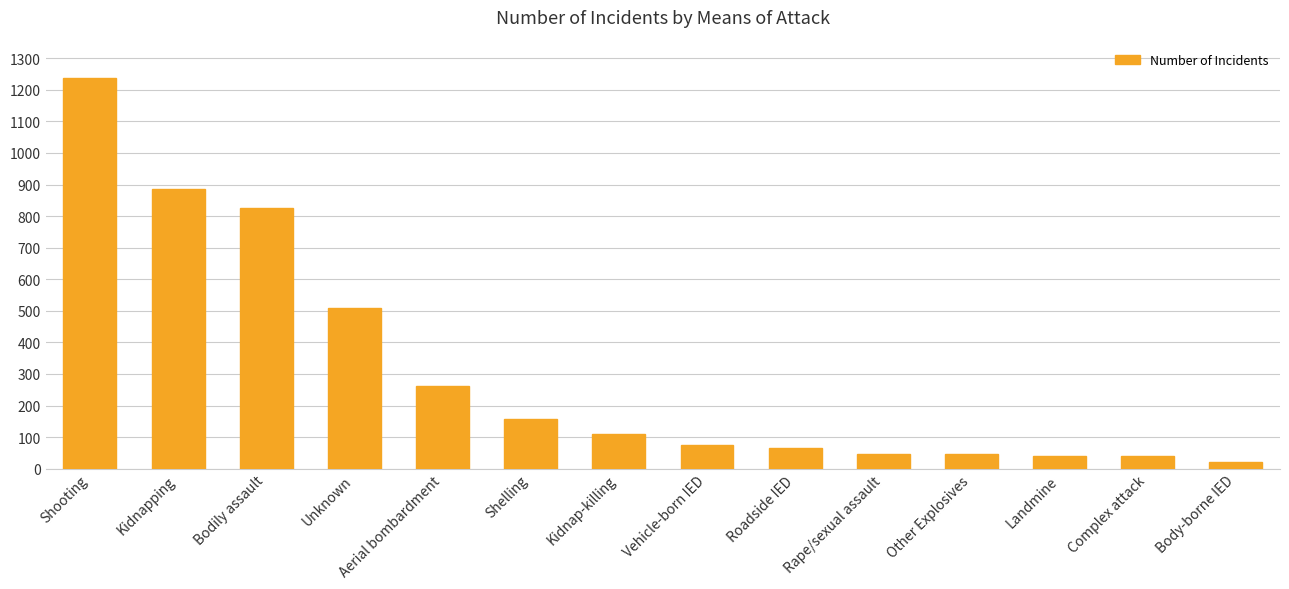

Which label corresponds to the largest value in the chart?

Shooting